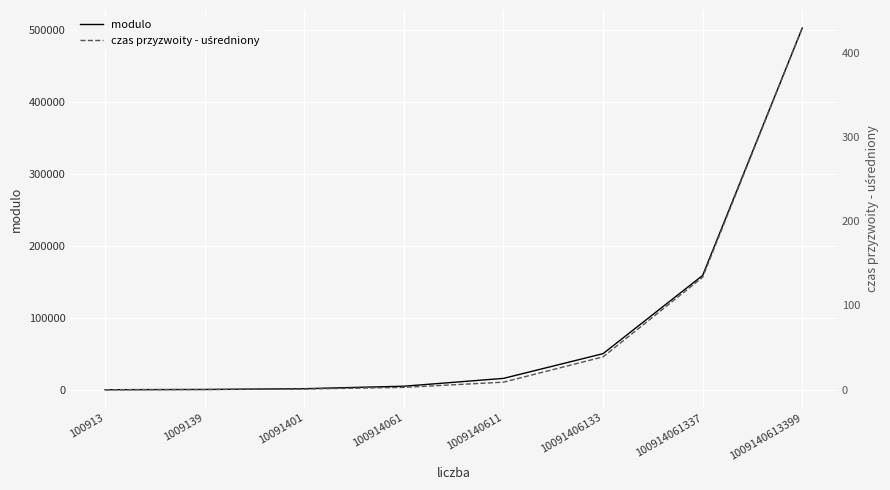

Is the value of modulo at 10091406133 greater than the value of czas przyzwoity - uśredniony at 10091401?

Yes